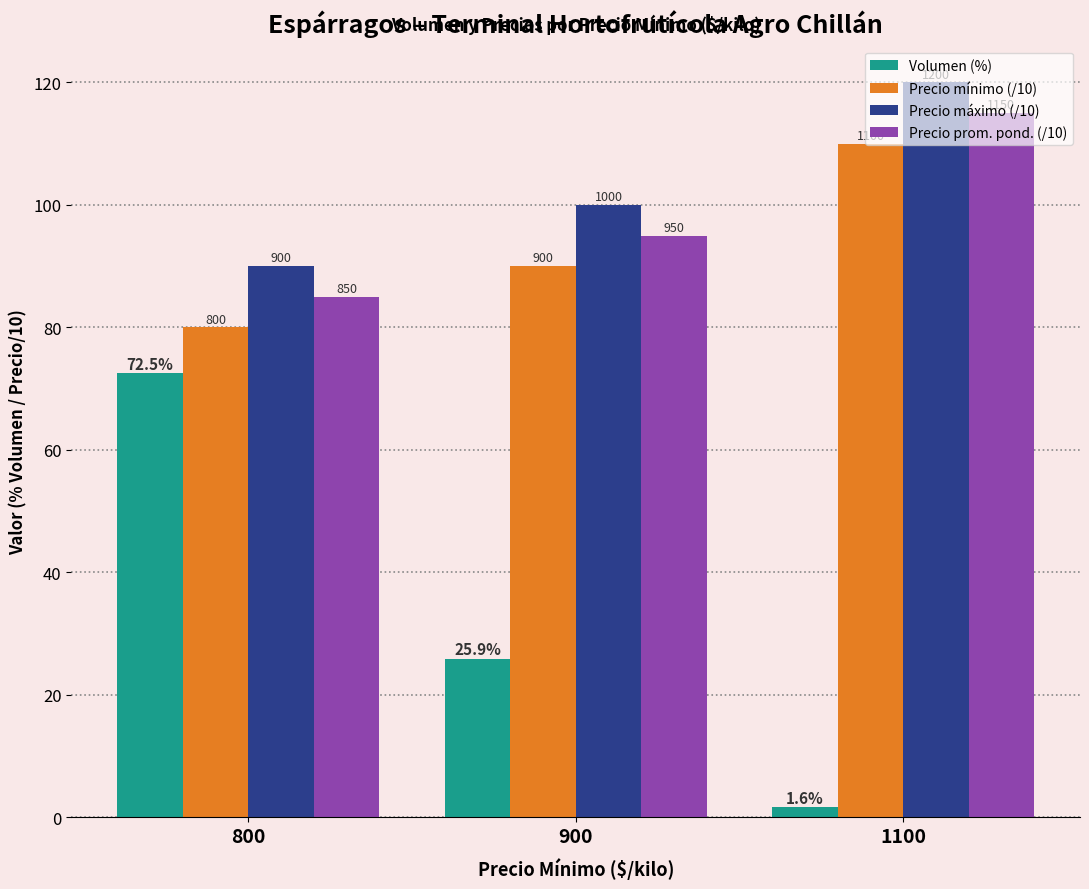

Where does the Precio máximo (/10) series first go above 100?

1100